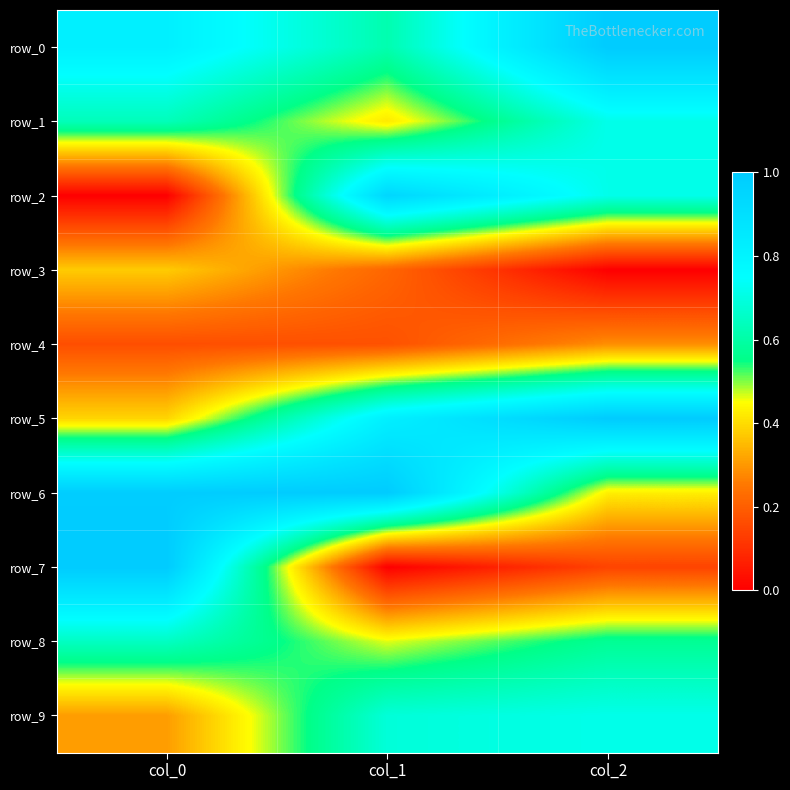

Is it true that row_3 equals 0.7 at col_0?

False